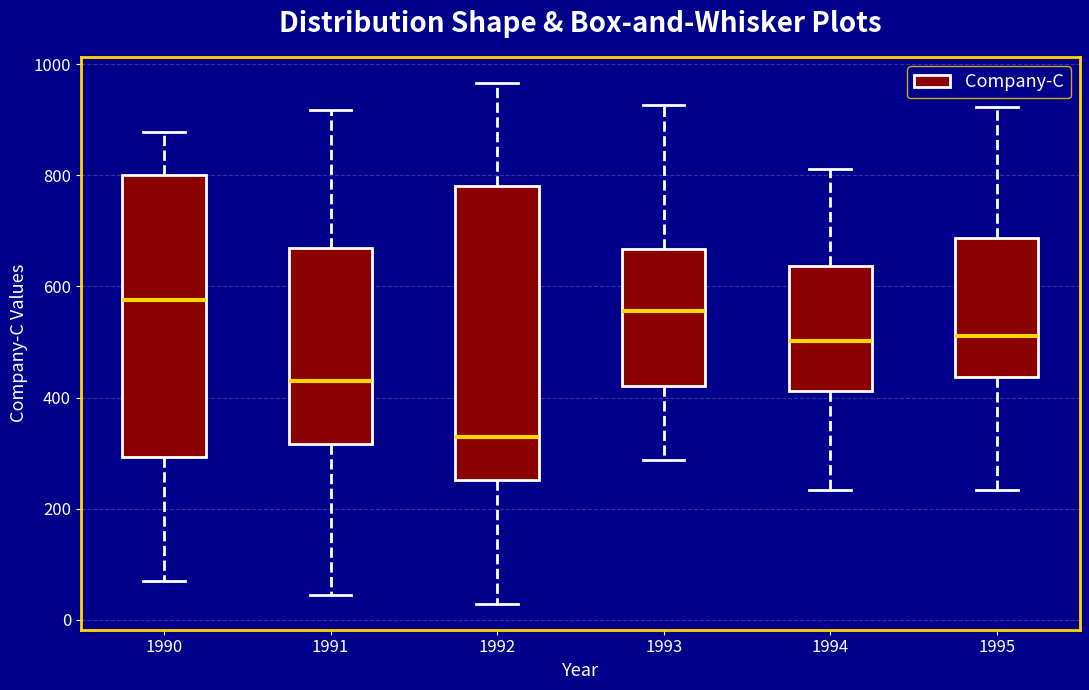

Reading left to right, read every box against the y-axis: the position of its median line, the range the box covers, and the ends of its whiskers. The values are not printed on the chart, so give them approximately, as read against the axis.

1990: median 580, box 300 to 800, whiskers 60 to 880
1991: median 440, box 320 to 660, whiskers 40 to 920
1992: median 320, box 260 to 780, whiskers 20 to 960
1993: median 560, box 420 to 660, whiskers 280 to 920
1994: median 500, box 420 to 640, whiskers 240 to 820
1995: median 520, box 440 to 680, whiskers 240 to 920